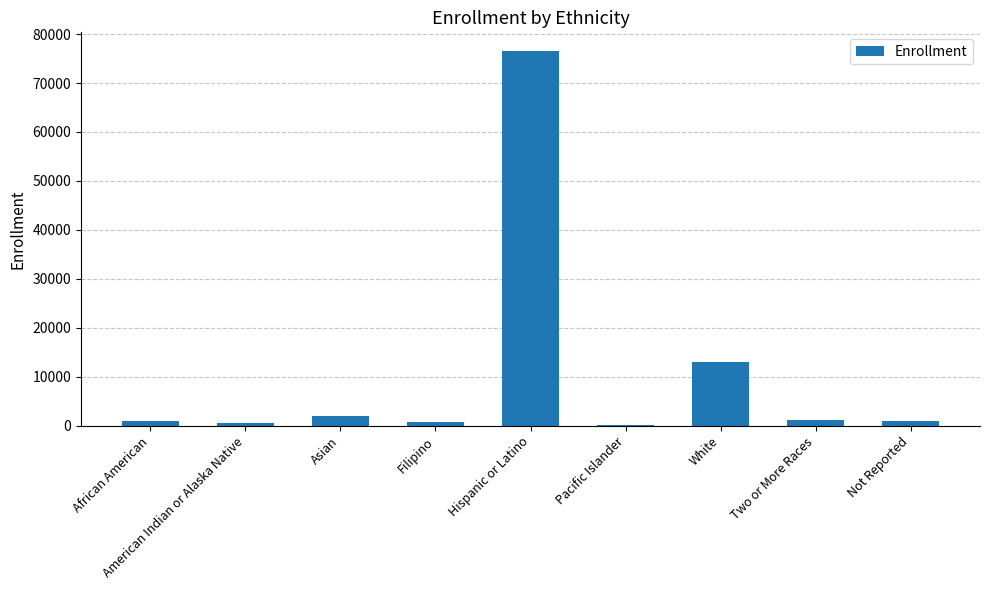

Which label corresponds to the largest value in the chart?

Hispanic or Latino